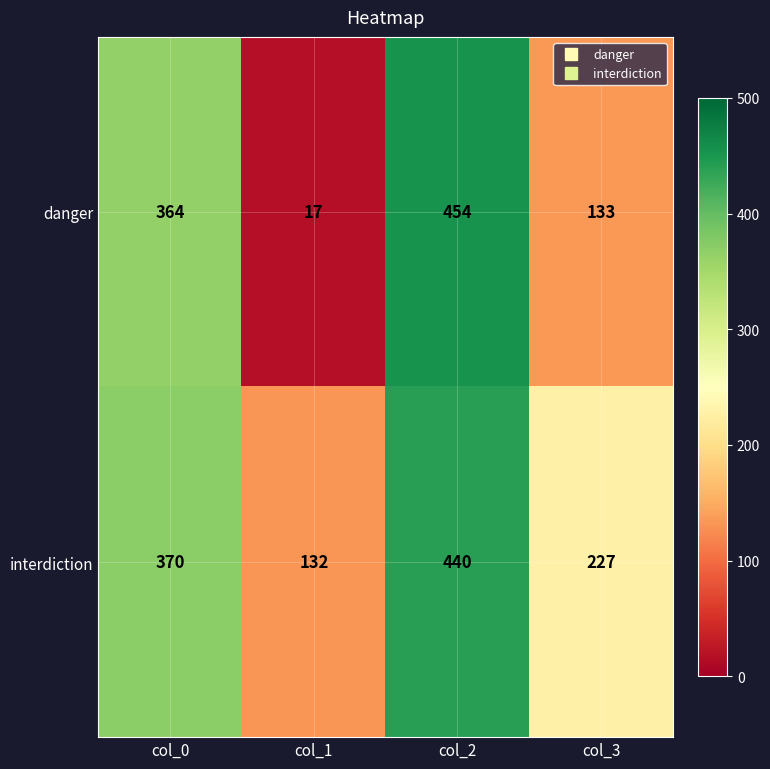

Reading left to right, what are all the values shown in this chart?

danger: 364	17	454	133
interdiction: 370	132	440	227